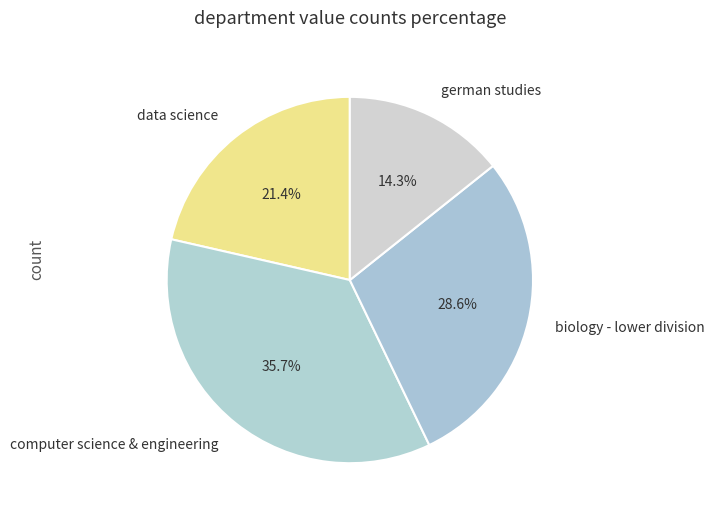

Count the number of slices in the pie.

4